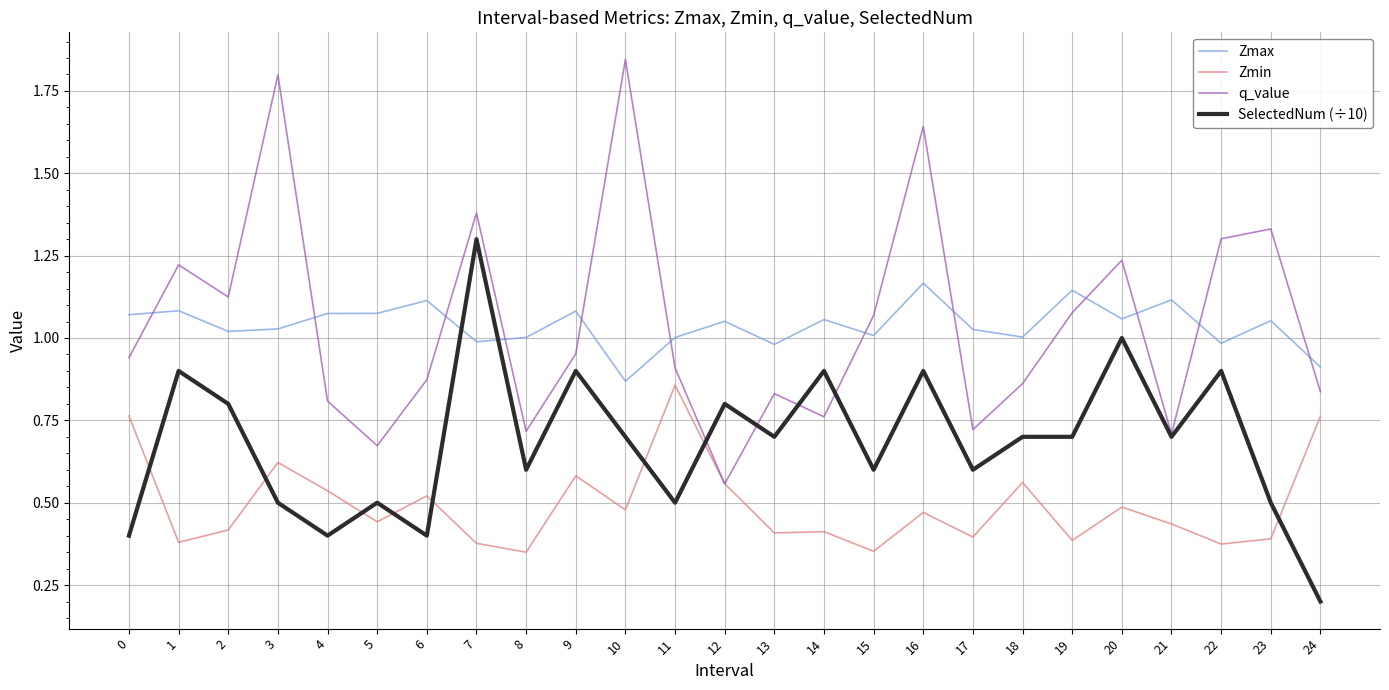

The Zmax series shows 1.7 at 19. True or false?

False